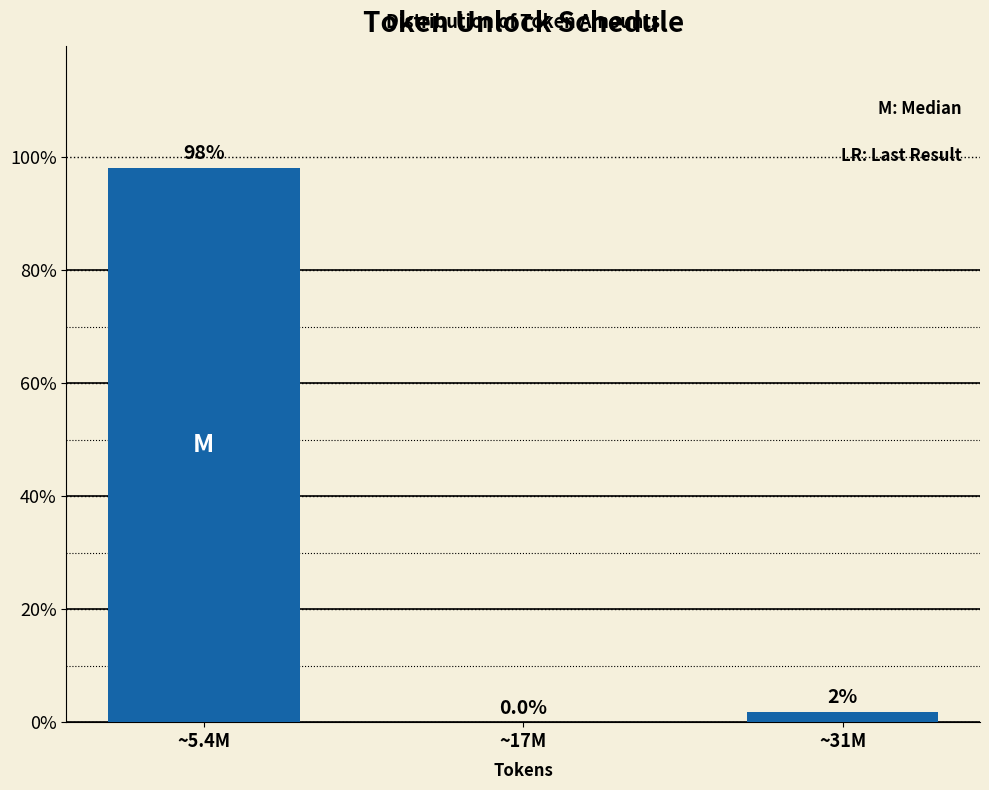

At which category does the chart reach its peak across all series?

~5.4M